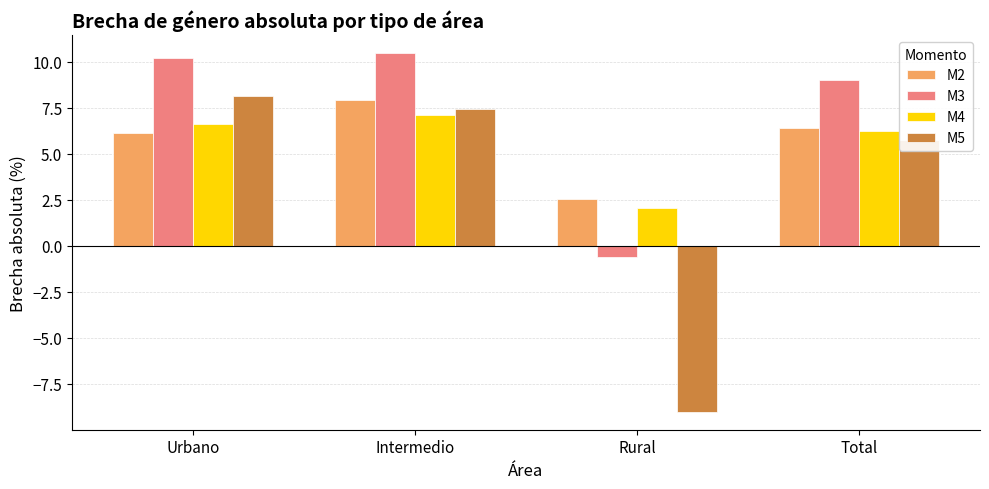

Rank the series by their maximum value, from lowest to highest.

M4, M2, M5, M3